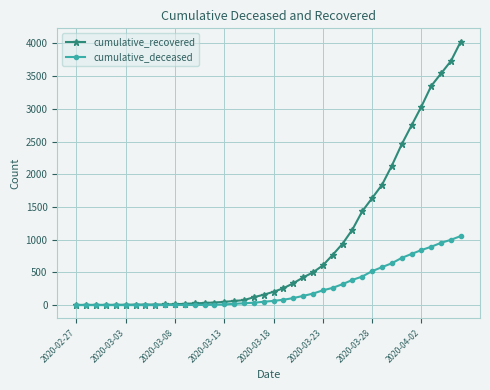

List the series in order of their overall mean, lowest first.

cumulative_deceased, cumulative_recovered